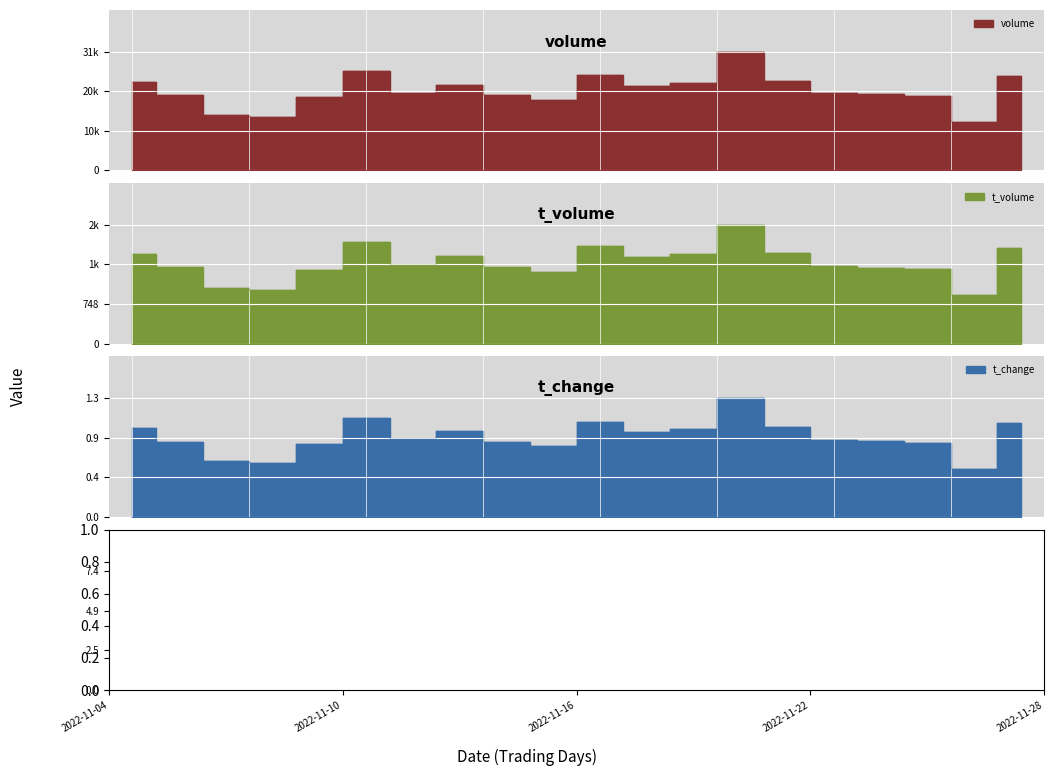

What is the average value of the t_change series?

0.9